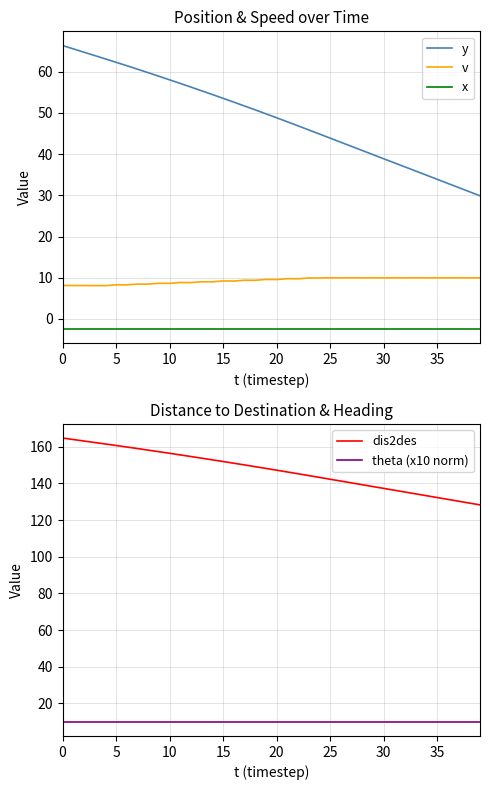

True or false: v has a value of 14.2 at 17.

False